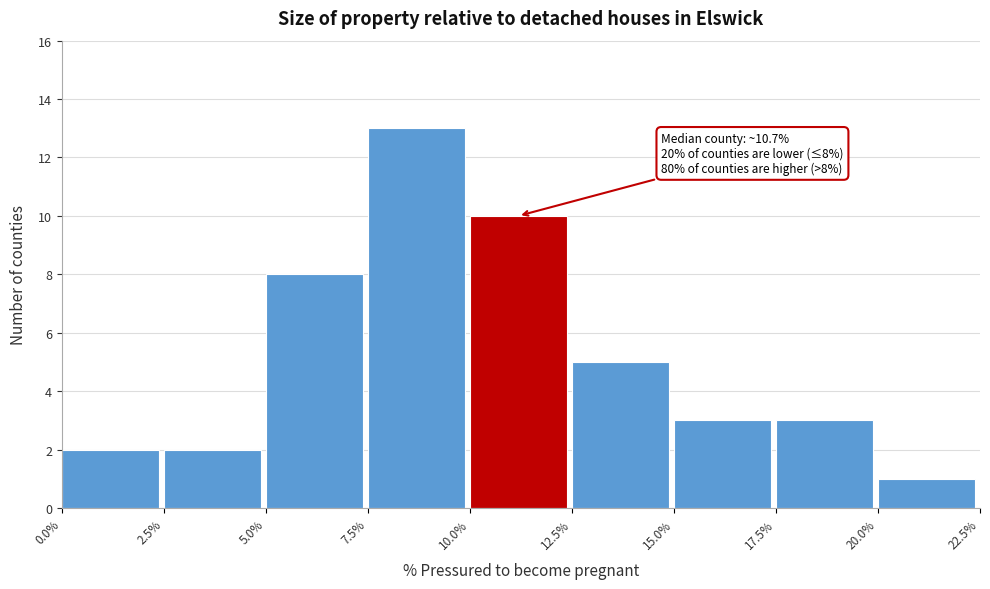

Which range on the x-axis has the tallest bar?

7.5% to 10.0%